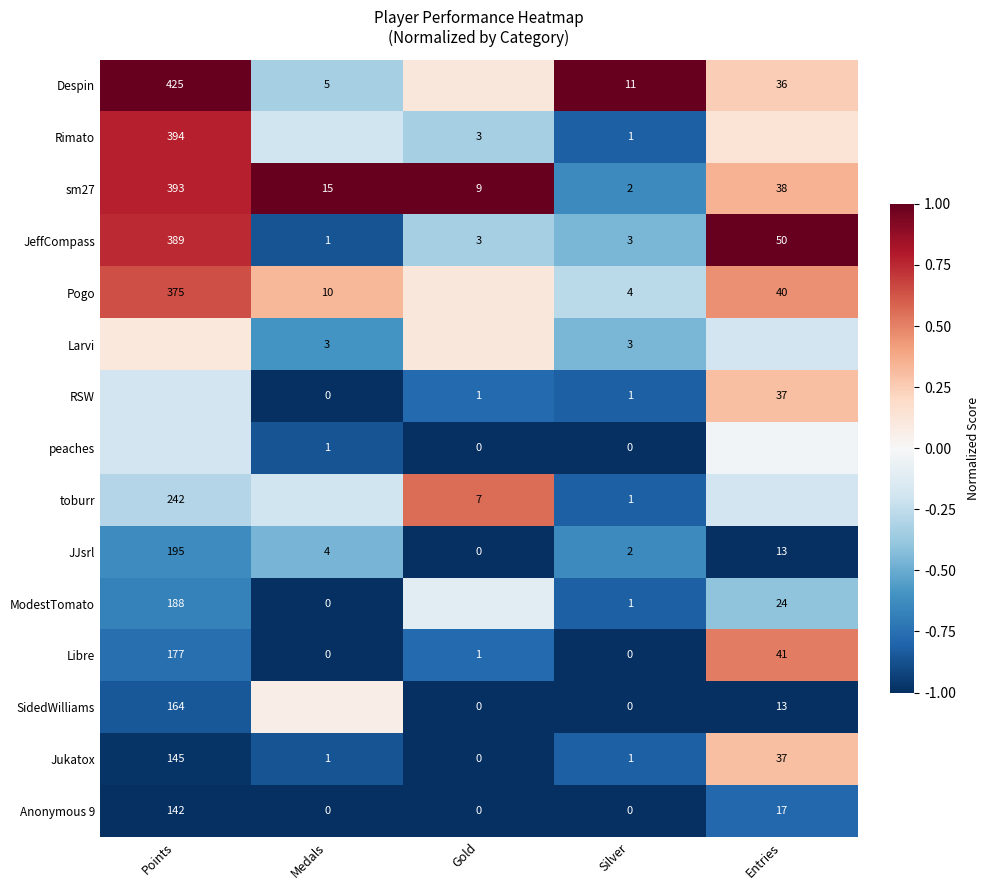

Is the value of Jukatox at Medals greater than the value of Anonymous 9 at Points?

No